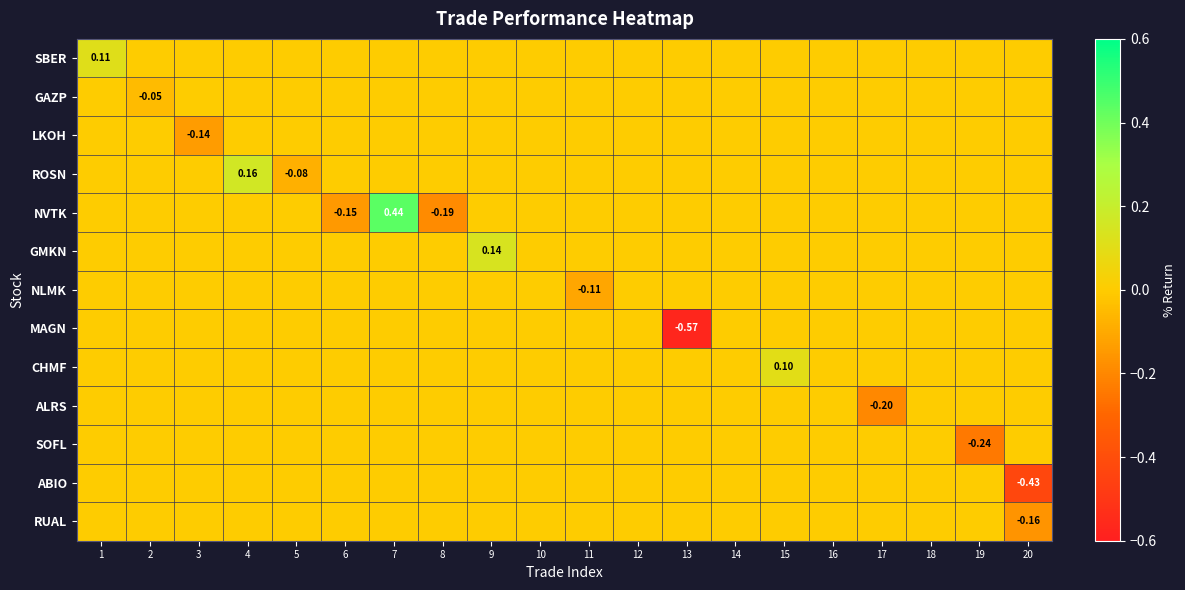

How many CHMF values are between 0 and 1?

20